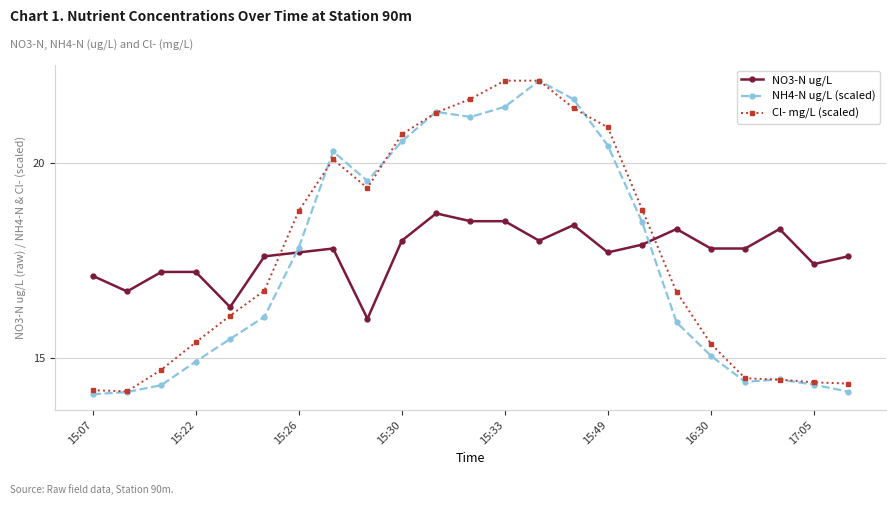

Does the chart have visible grid lines?

Yes